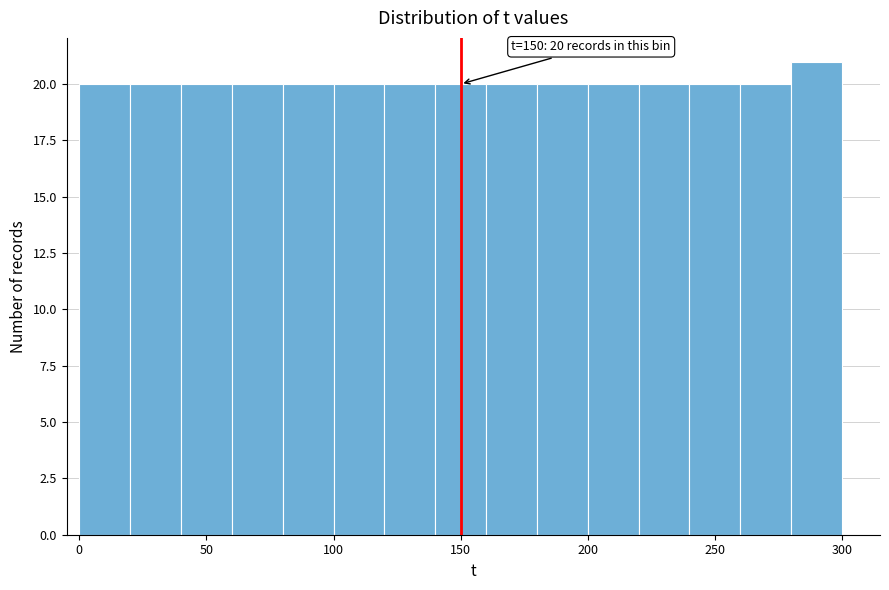

Over which range of the x-axis is the bar tallest?

280 to 300